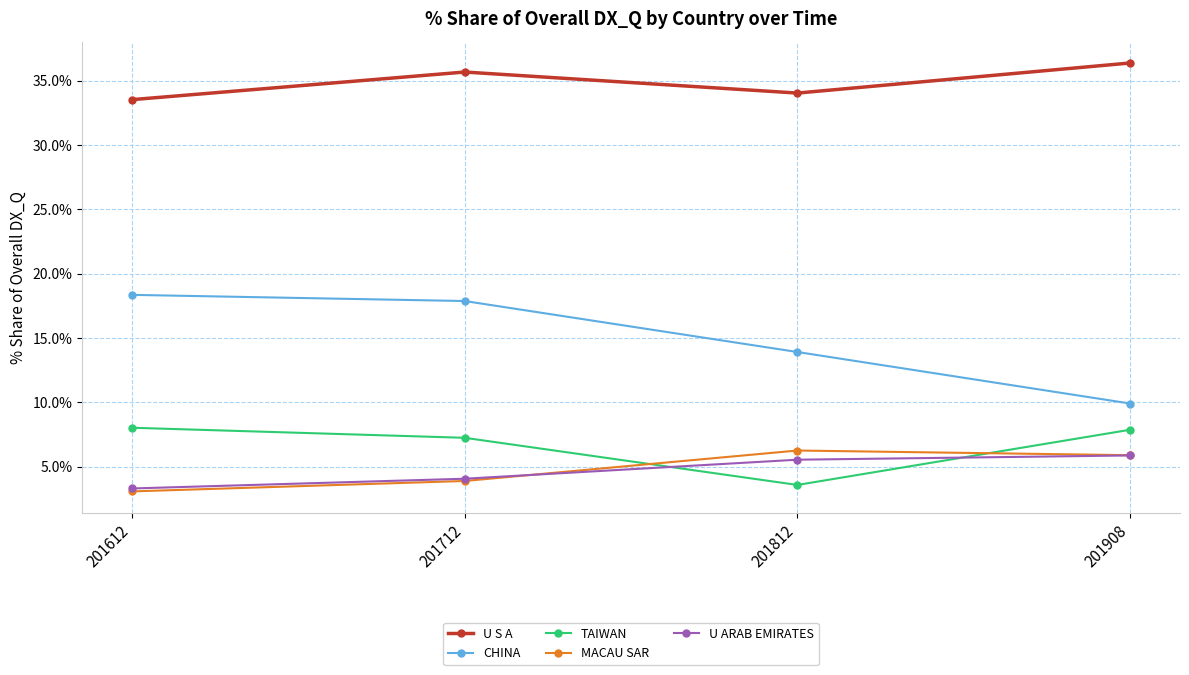

List the series in order of their peak value, highest first.

U S A, CHINA, TAIWAN, MACAU SAR, U ARAB EMIRATES